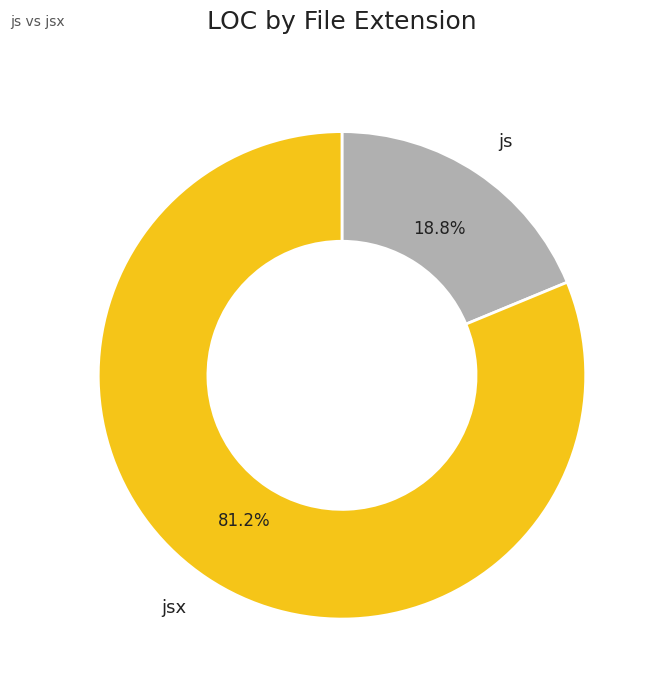

Rank the categories by value from lowest to highest.

js, jsx